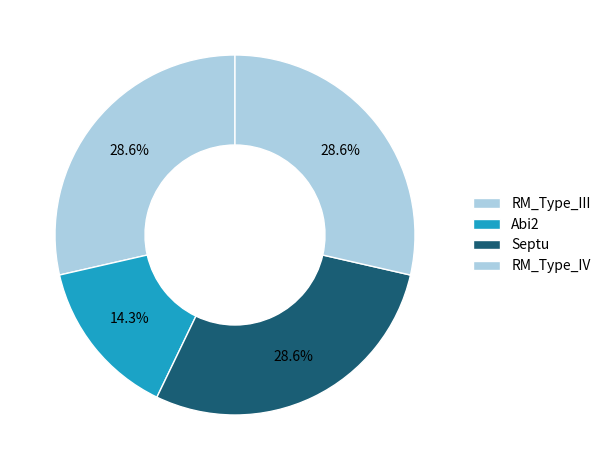

To the nearest percent, what is the difference between the Abi2 and RM_Type_III slice percentages?

14%